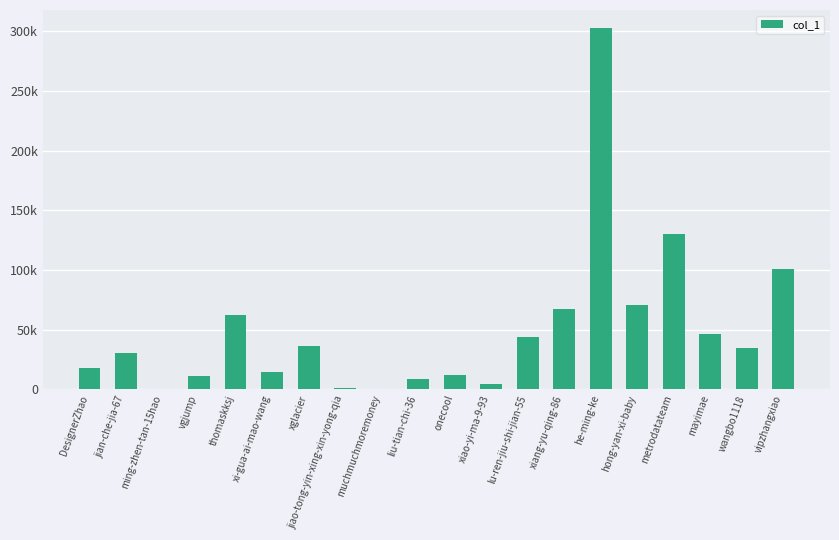

What position from the right is vgjump?

17